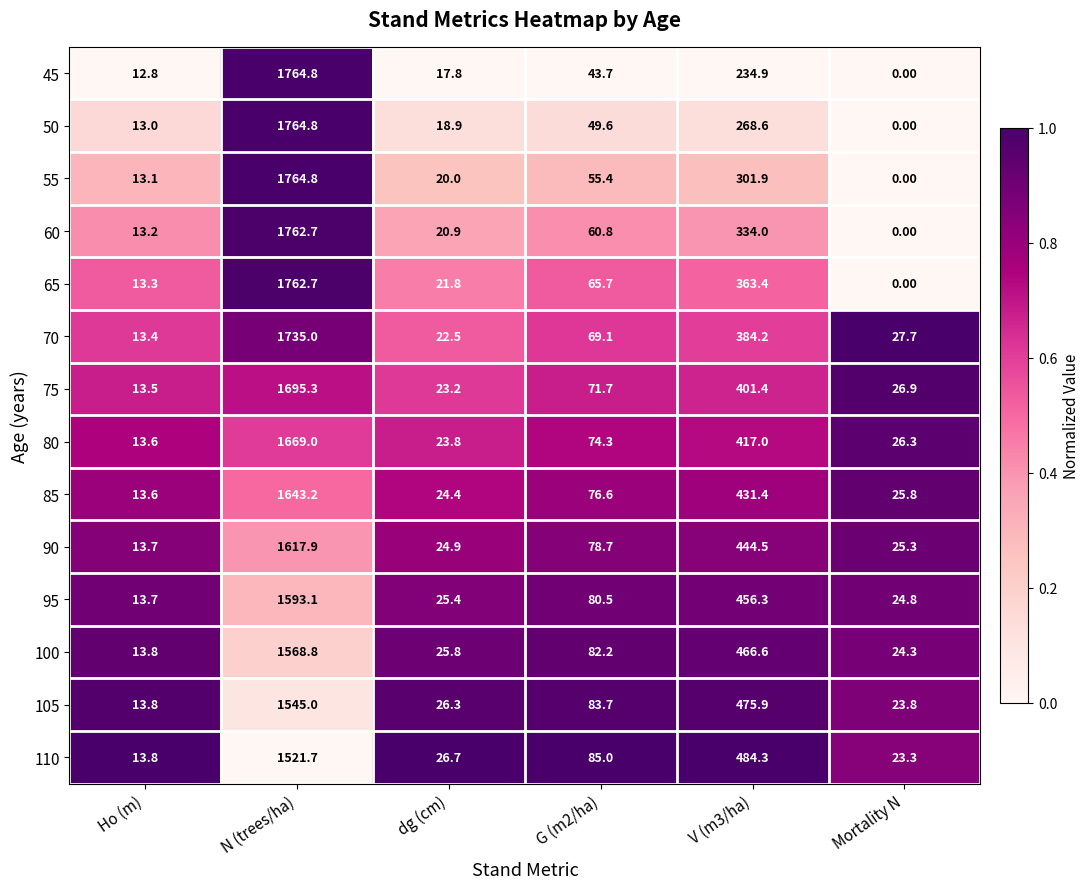

At which label does 65 first exceed 65?

N (trees/ha)